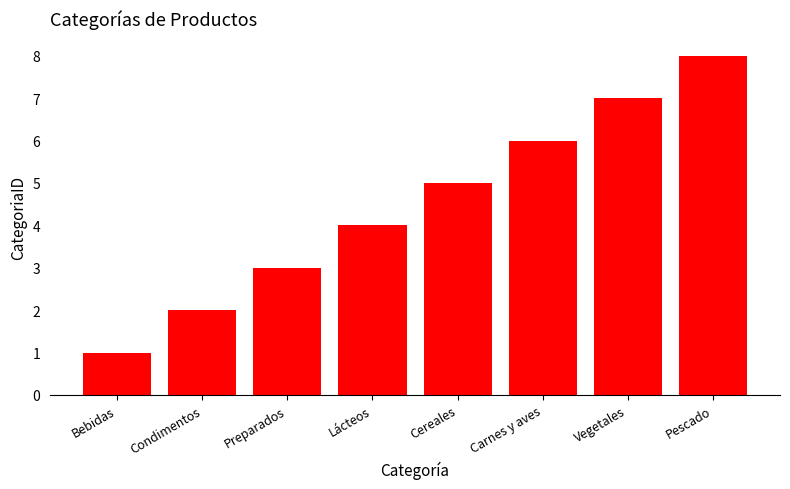

How many categories are shown in the chart?

8